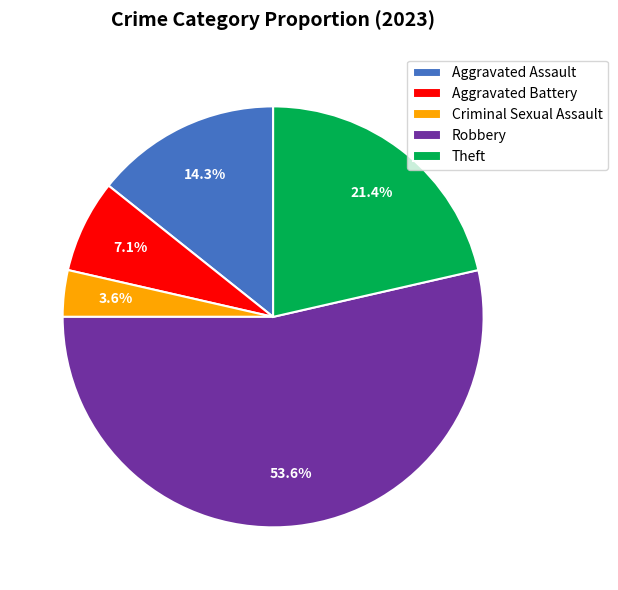

To the nearest percent, what percentage of the pie is Criminal Sexual Assault?

4%